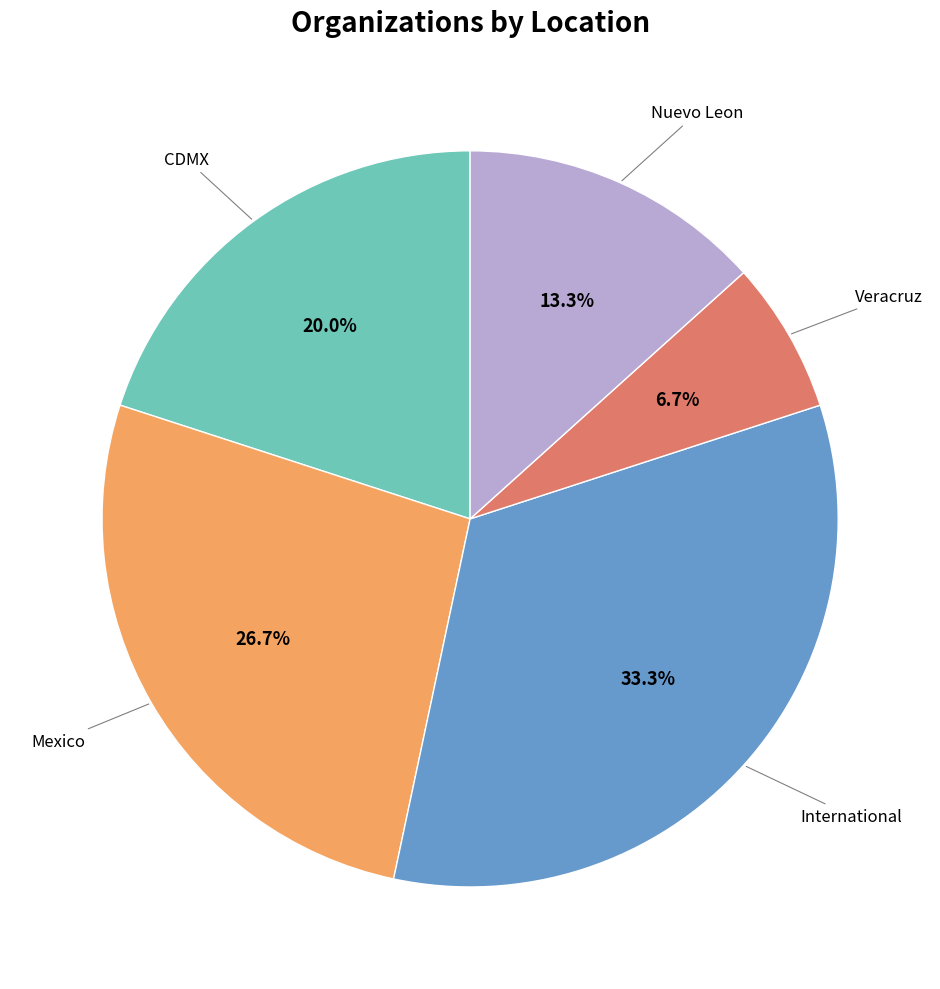

Is there any slice that represents more than half of the pie?

No